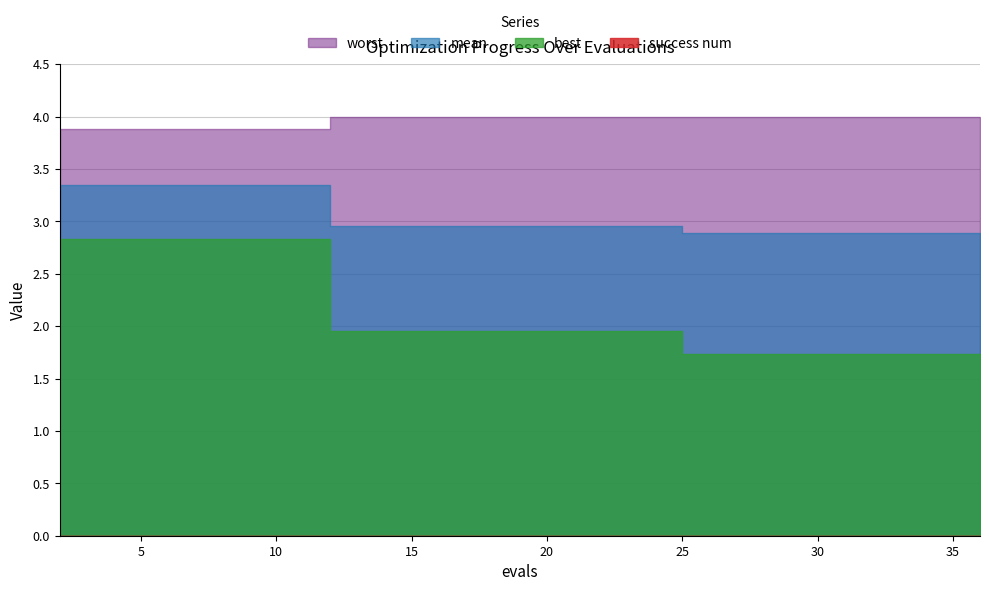

Reading left to right, extract all data points from this chart.

mean: 3.3	3.3	3.3	3.3	3.3	3.0	3.0	3.0	3.0	3.0	3.0	3.0	2.9	2.9	2.9	2.9	2.9	2.9	2.9	2.9
best: 2.8	2.8	2.8	2.8	2.8	2.0	2.0	2.0	2.0	2.0	2.0	2.0	1.7	1.7	1.7	1.7	1.7	1.7	1.7	1.7
worst: 3.9	3.9	3.9	3.9	3.9	4.0	4.0	4.0	4.0	4.0	4.0	4.0	4.0	4.0	4.0	4.0	4.0	4.0	4.0	4.0
success num: 0.0	0.0	0.0	0.0	0.0	0.0	0.0	0.0	0.0	0.0	0.0	0.0	0.0	0.0	0.0	0.0	0.0	0.0	0.0	0.0